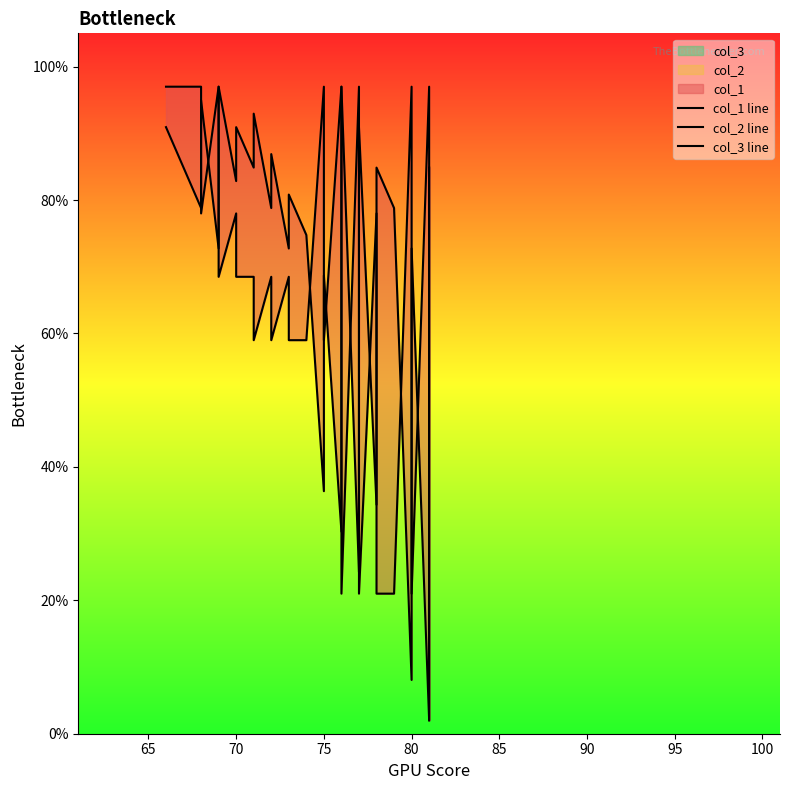

What is the minimum value for col_1 line?

2.0